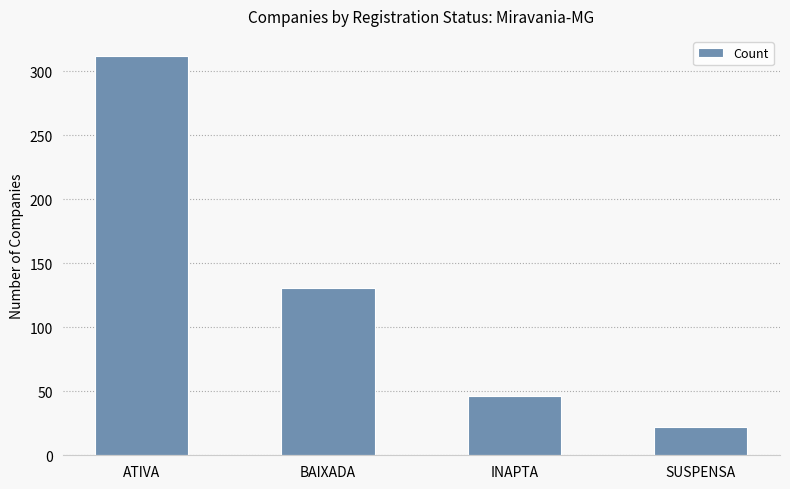

What is the difference between the maximum and second lowest values?

266